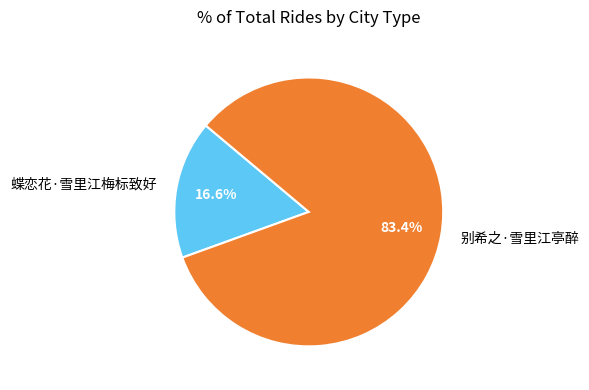

Which category has the biggest portion of the pie?

别希之·雪里江亭醉